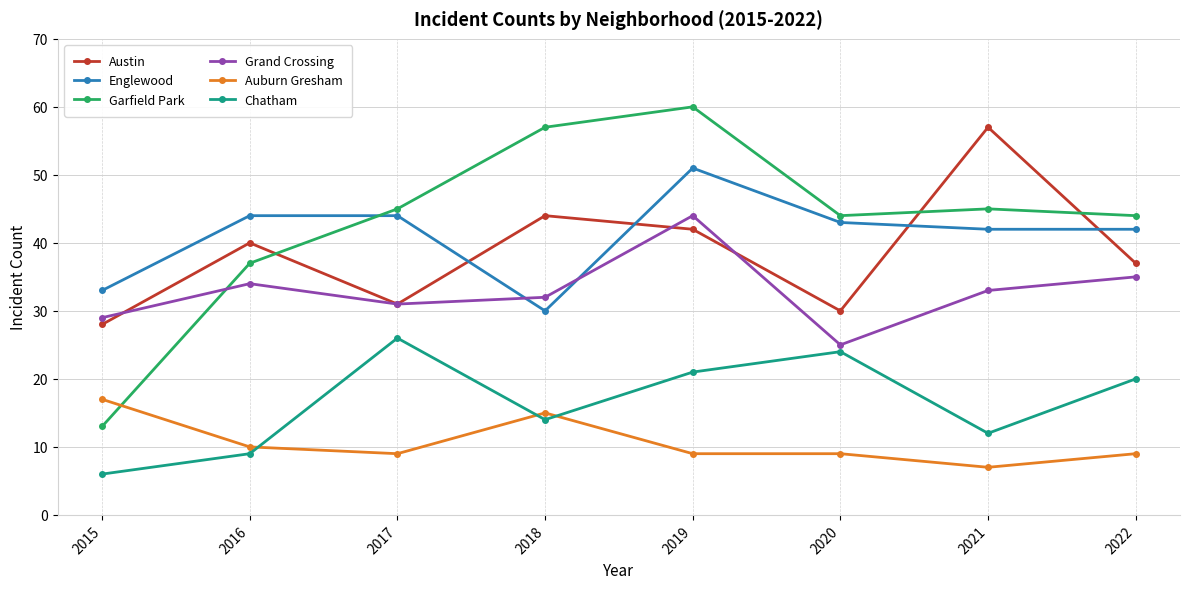

The Chatham series shows 6 at 2015. True or false?

True